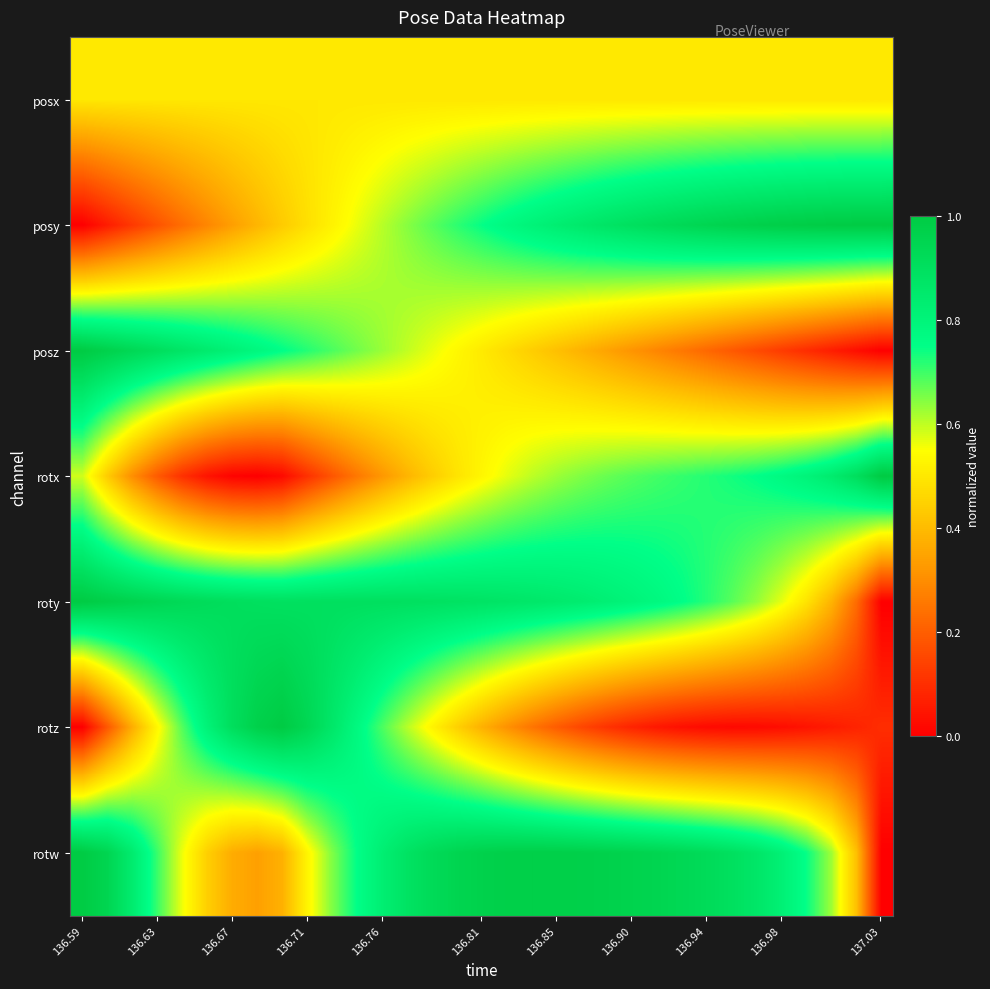

What is the maximum value shown in the chart?

1.0